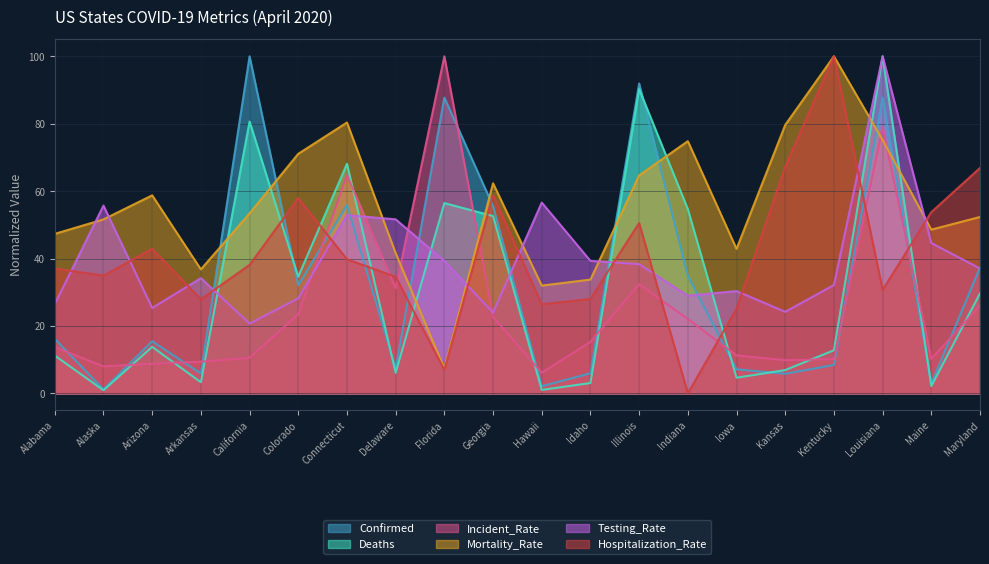

How many data points in Incident_Rate are less than 15?

10